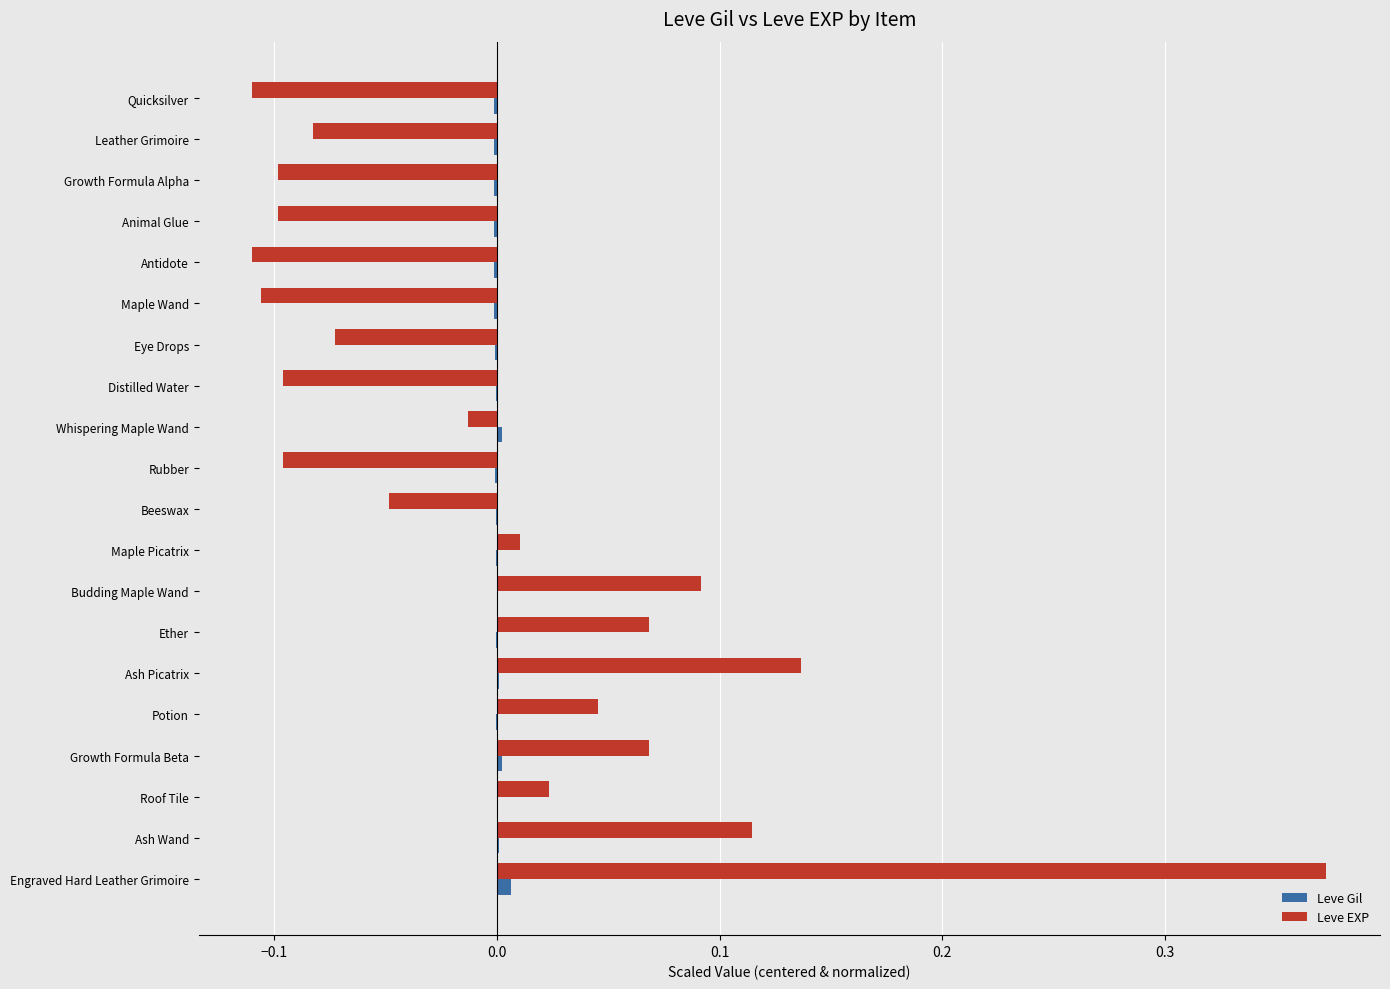

True or false: Leve EXP has a value of -0.1 at Quicksilver.

True